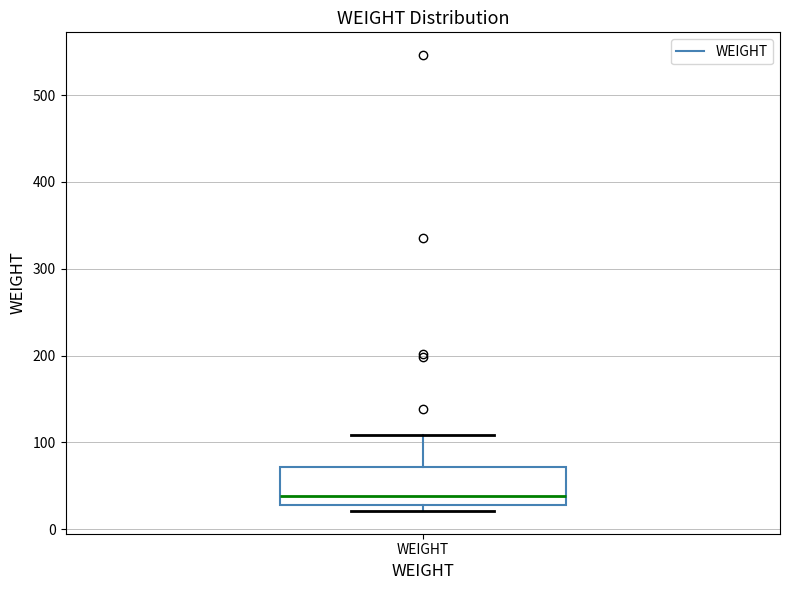

Where is the upper edge of the box for WEIGHT on the y-axis? The values are not printed on the chart, so give them approximately, as read against the axis.

70